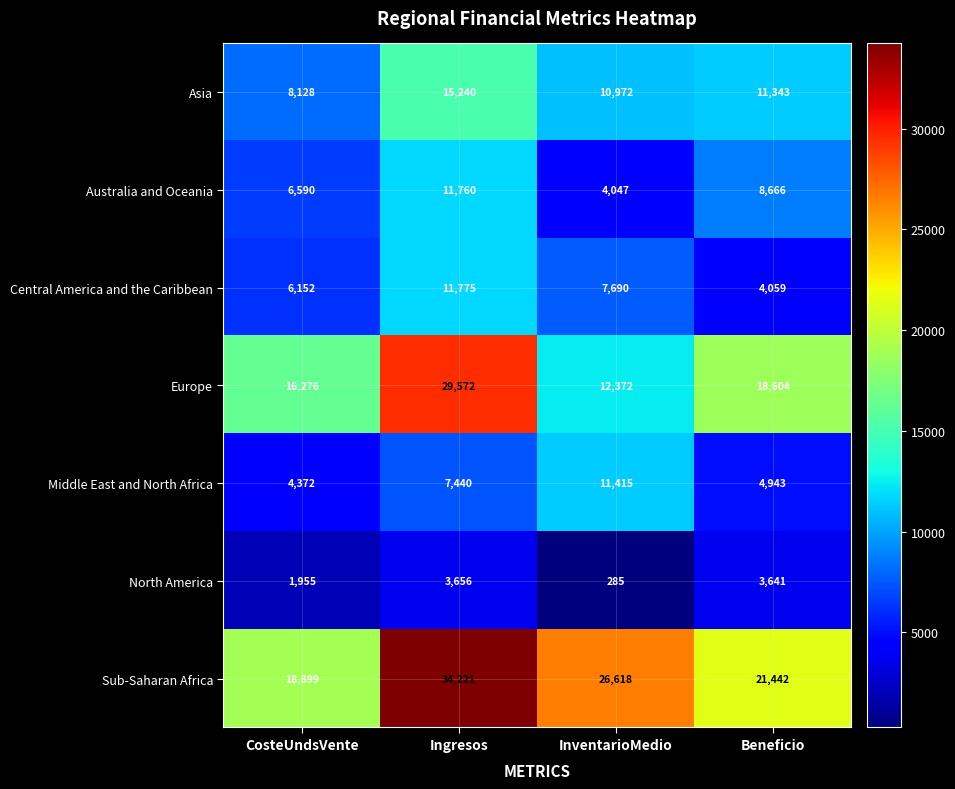

Which label corresponds to the smallest value in the chart?

InventarioMedio